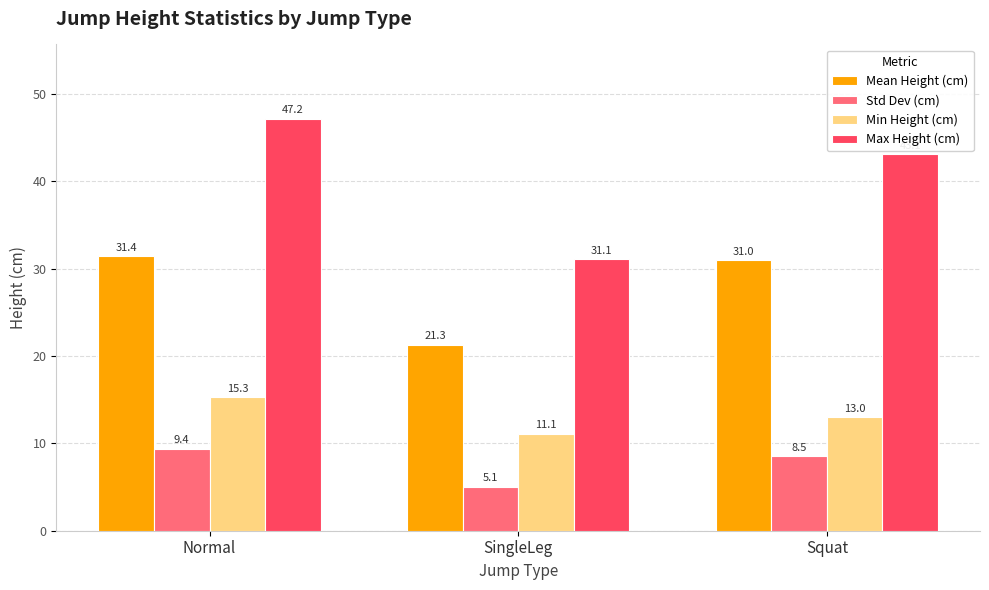

What is the difference between the highest and lowest values at Squat?

34.6